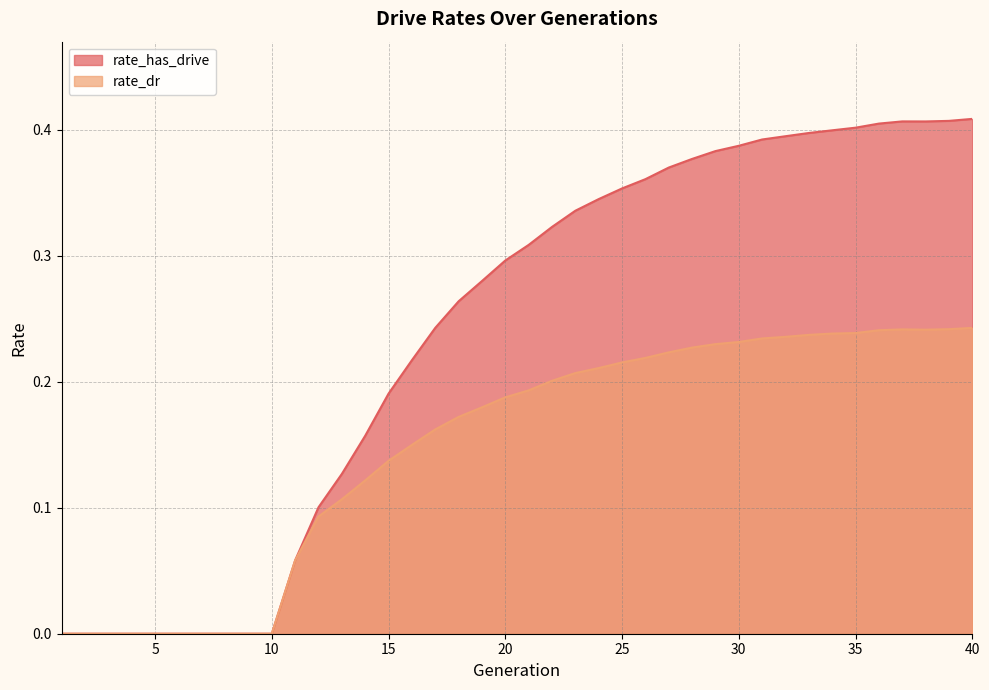

At which category does rate_has_drive reach its first local peak?

37